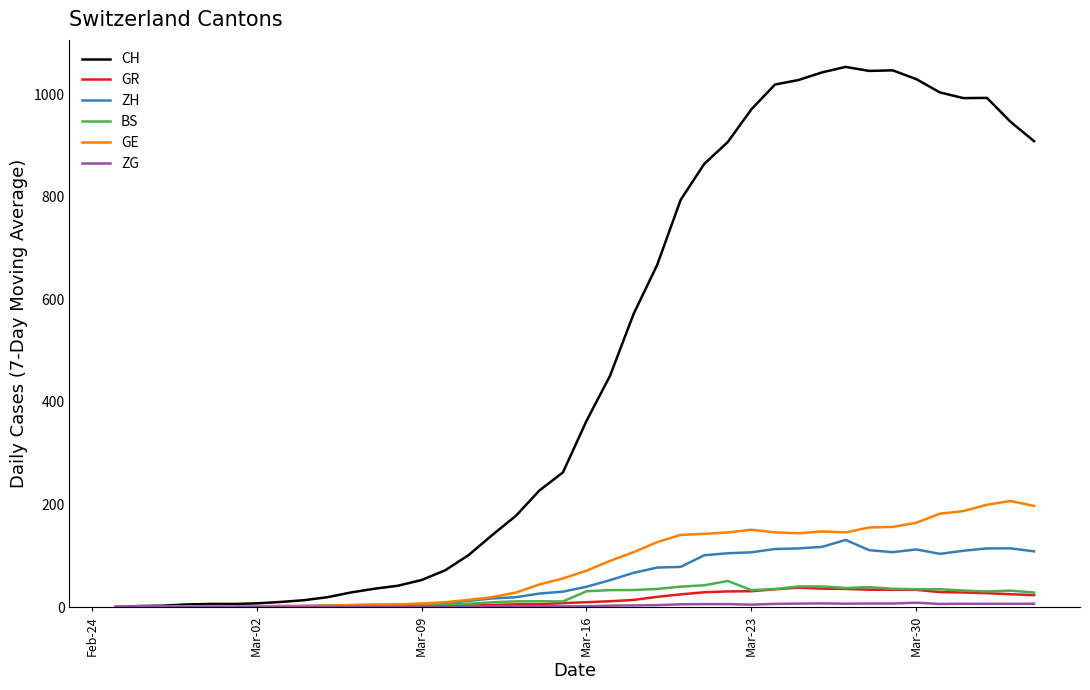

What is the maximum value shown in the chart?

1053.1